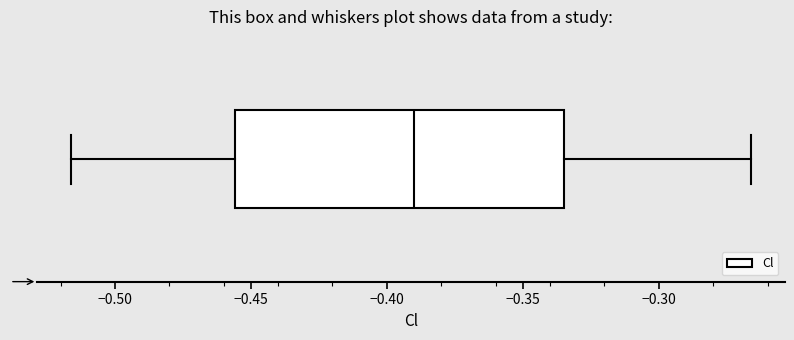

Transcribe this box plot: give where the median line is, the range the box spans, and where the two whiskers end, as read against the x-axis. The values are not printed on the chart, so give them approximately, as read against the axis.

median -0.390, box -0.455 to -0.335, whiskers -0.515 to -0.265